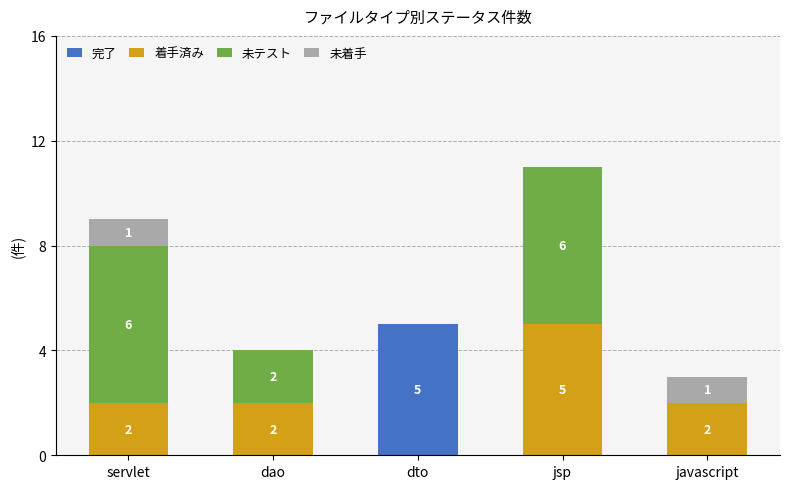

What is the total value across all series at dao?

4